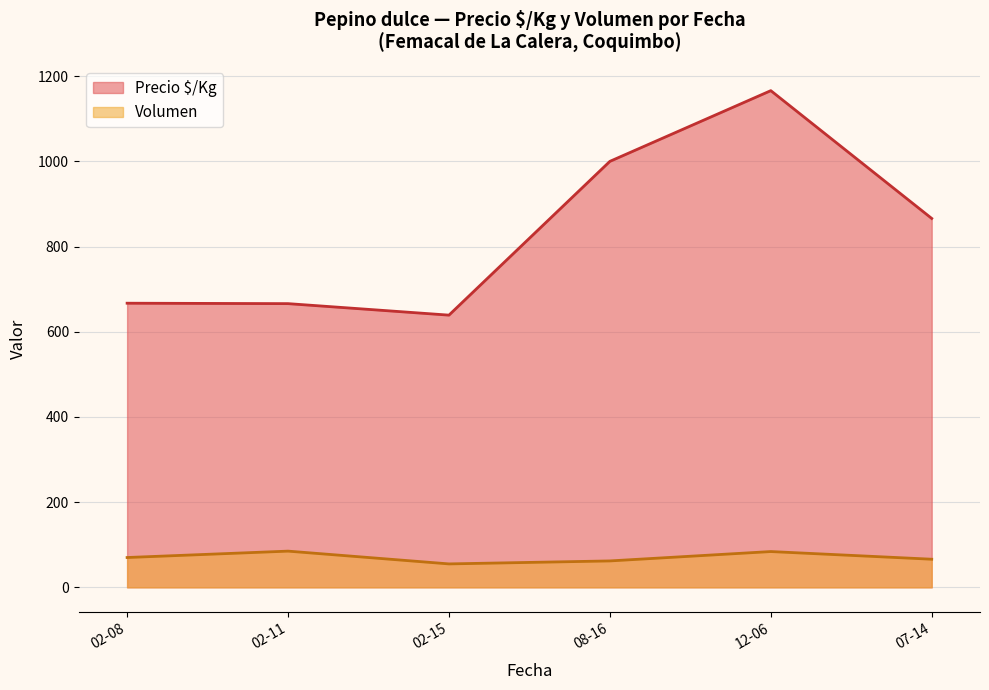

True or false: Volumen has more than 1 points higher than both neighbors.

True